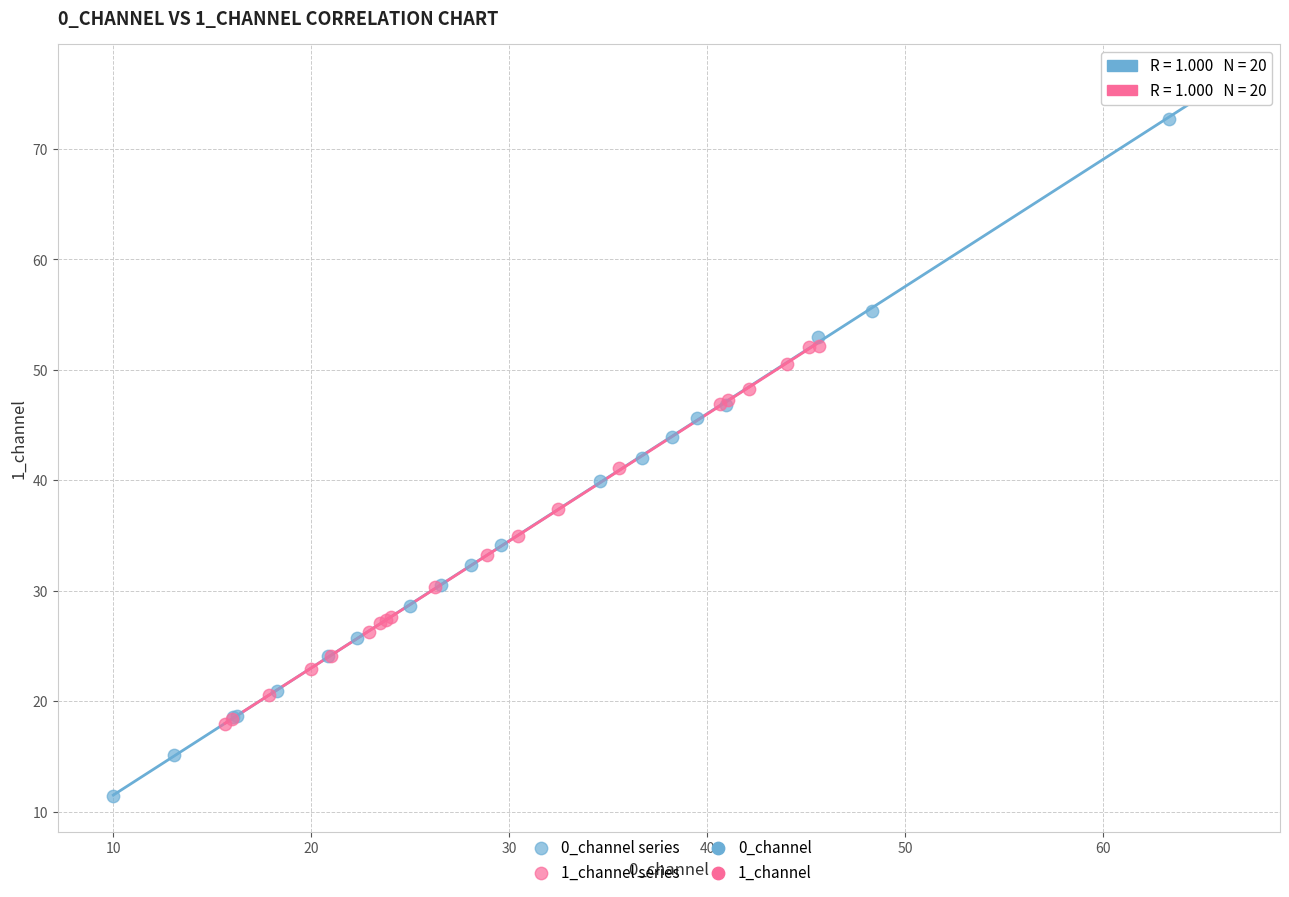

Which series reaches the maximum Y coordinate?

0_channel series